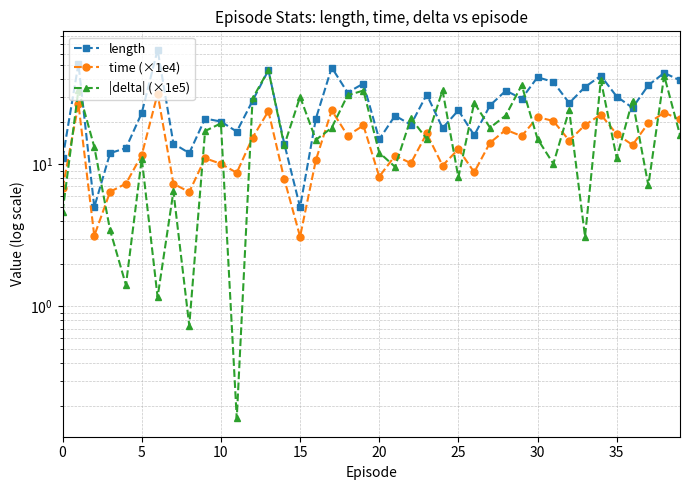

What is the minimum value shown in the chart?

0.2